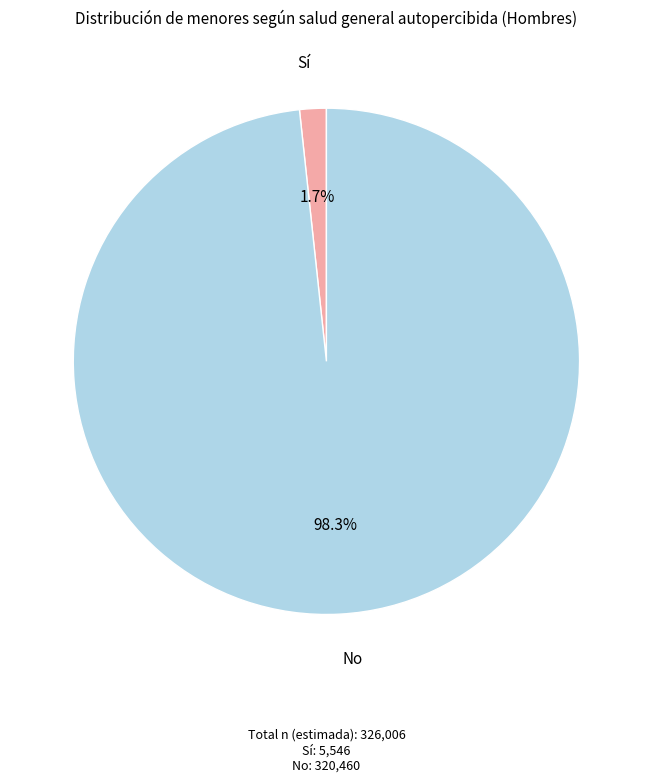

What is the ratio of the value at No to the value at Sí?

57.8